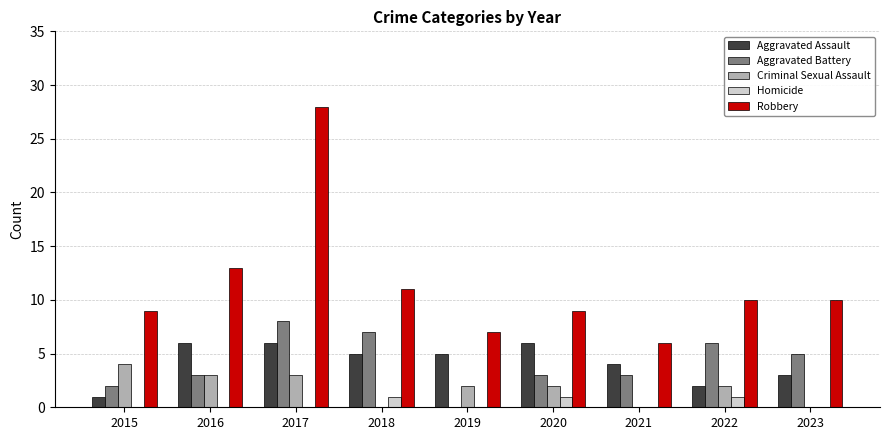

Reading left to right, list all the values displayed in this chart.

Aggravated Assault: 1	6	6	5	5	6	4	2	3
Aggravated Battery: 2	3	8	7	0	3	3	6	5
Criminal Sexual Assault: 4	3	3	0	2	2	0	2	0
Homicide: 0	0	0	1	0	1	0	1	0
Robbery: 9	13	28	11	7	9	6	10	10